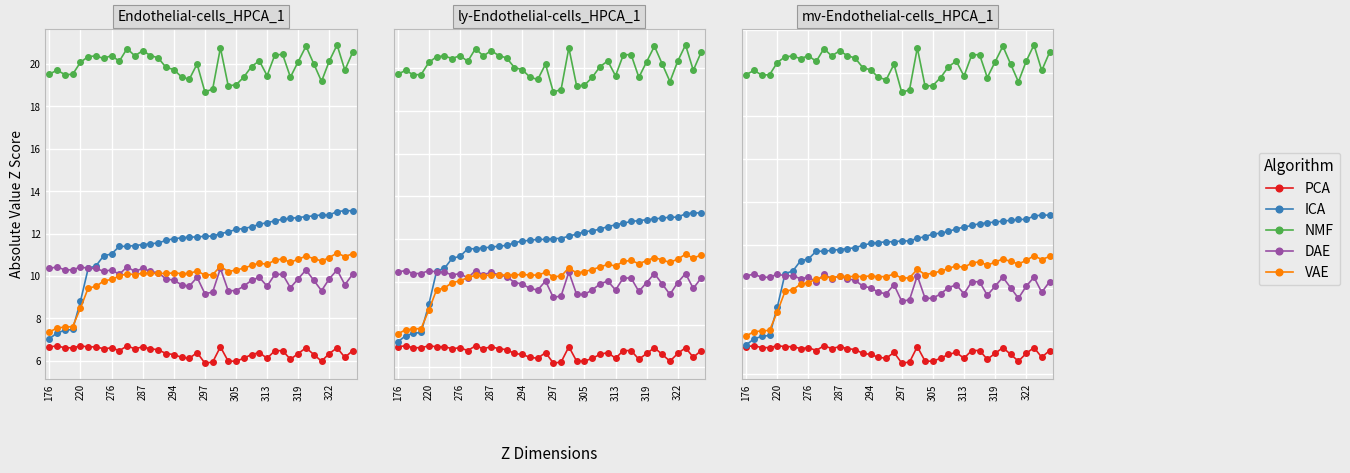

Is the value of NMF at 322 greater than the value of VAE at 39?

Yes